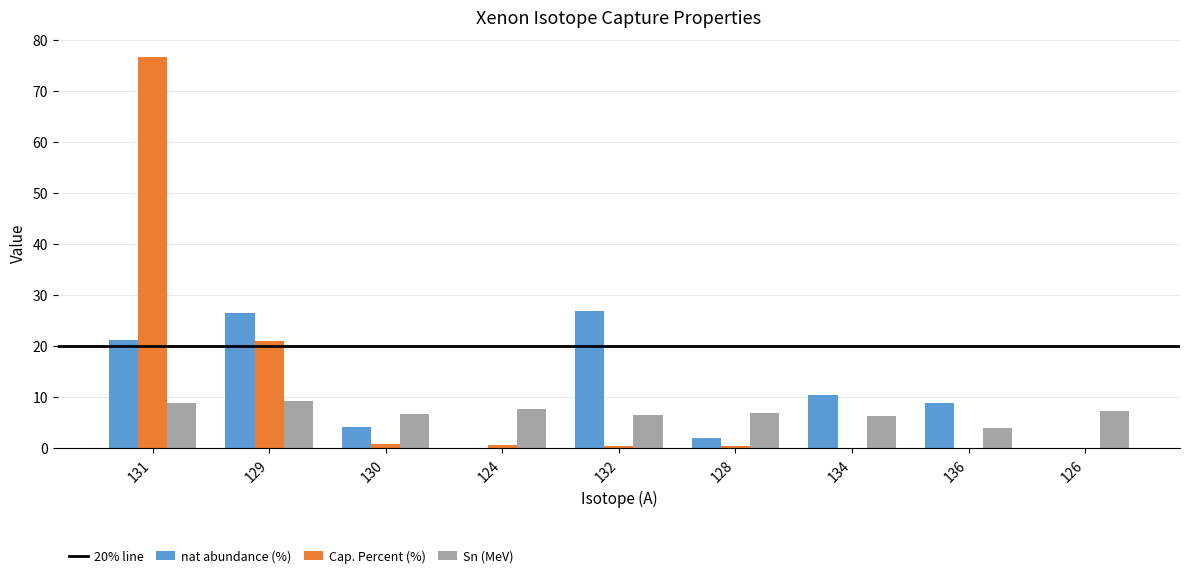

What is the maximum value for Sn (MeV)?

9.3